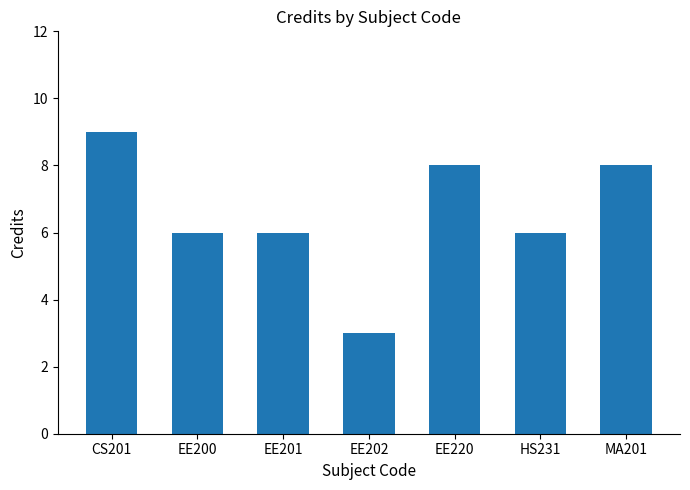

Which label corresponds to the largest value in the chart?

CS201